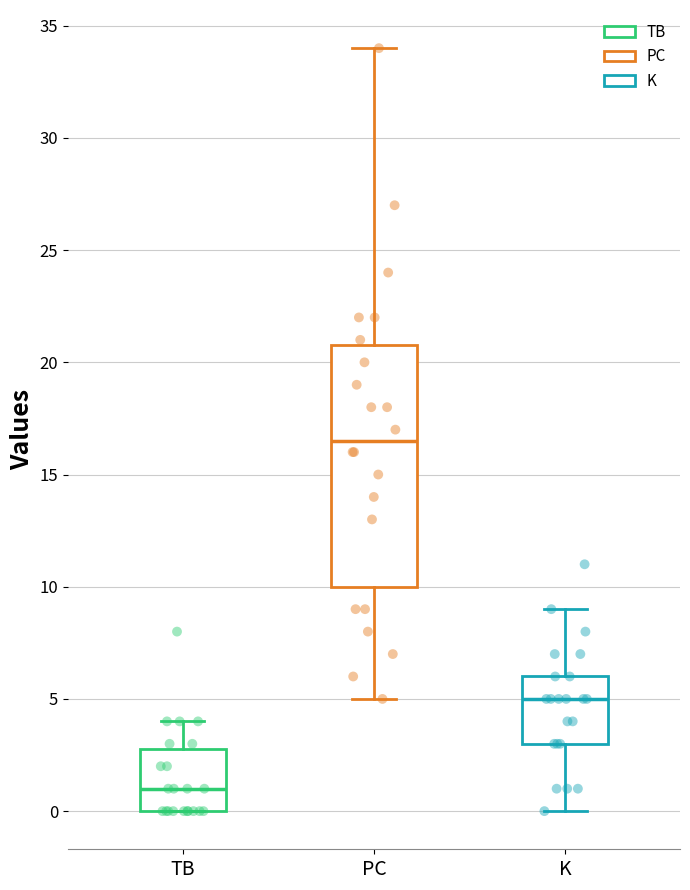

Which box is the tallest, from its lower edge to its upper edge?

PC